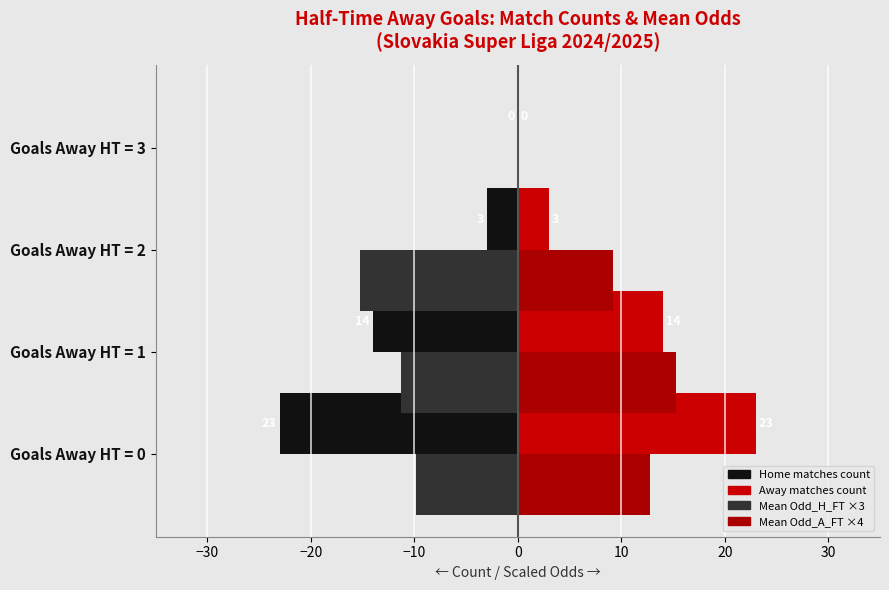

How many categories are shown in the chart?

4